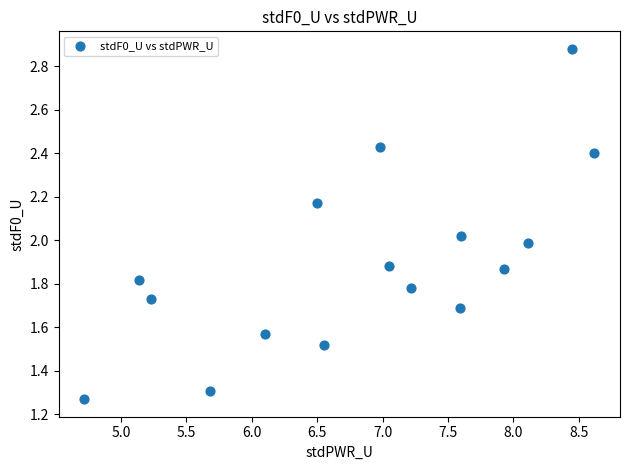

What is the range of X values (max minus min)?

3.9